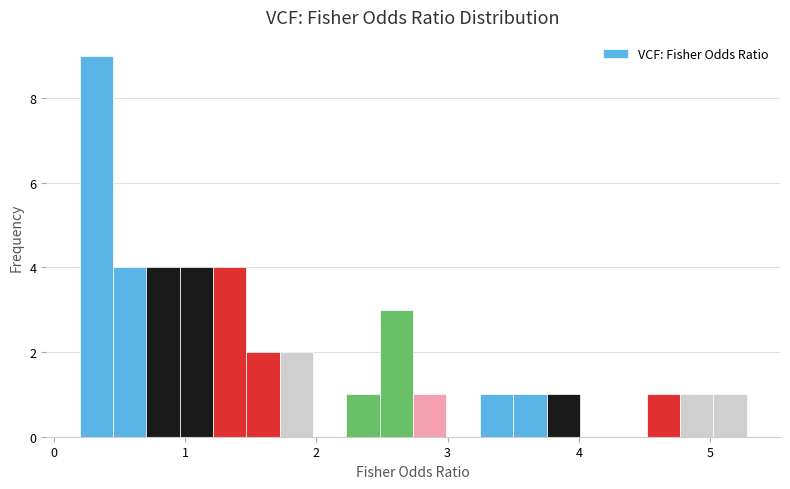

Read against the x-axis, roughly where is the centre of the tallest bar?

0.3